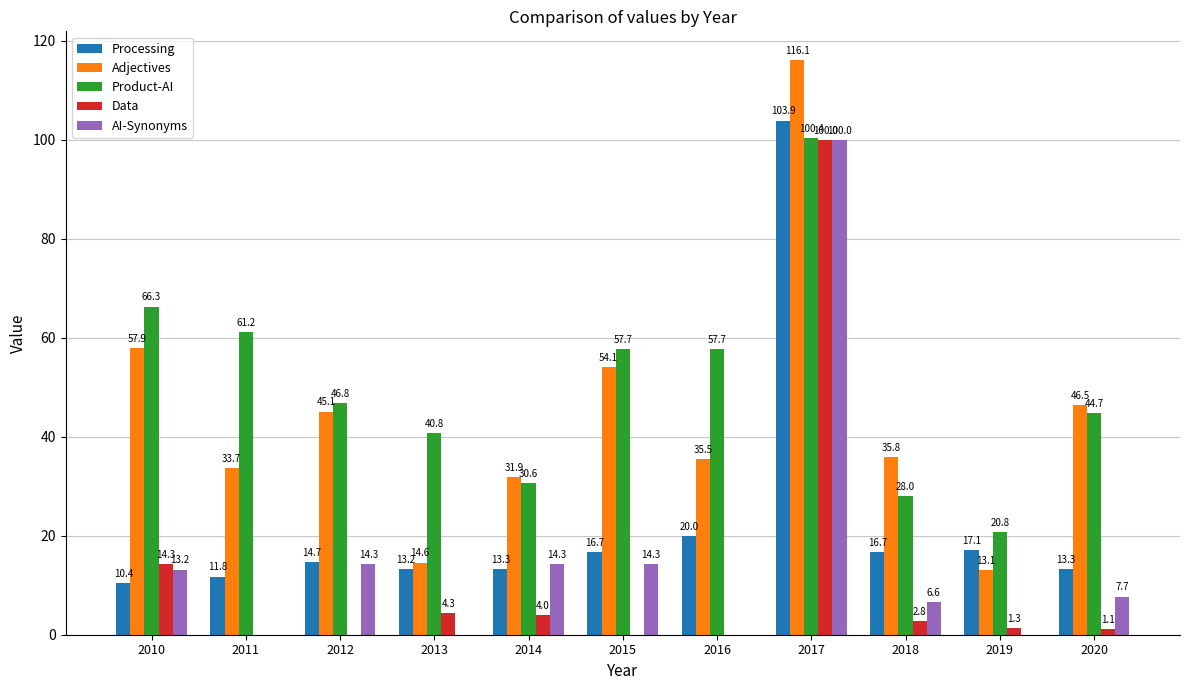

Reading left to right, list all the values displayed in this chart.

Processing: 2010=10.4	2011=11.8	2012=14.7	2013=13.2	2014=13.3	2015=16.7	2016=20.0	2017=103.9	2018=16.7	2019=17.1	2020=13.3
Adjectives: 2010=57.9	2011=33.7	2012=45.1	2013=14.6	2014=31.9	2015=54.1	2016=35.5	2017=116.1	2018=35.8	2019=13.1	2020=46.5
Product-AI: 2010=66.3	2011=61.2	2012=46.8	2013=40.8	2014=30.6	2015=57.7	2016=57.7	2017=100.4	2018=28.0	2019=20.8	2020=44.7
Data: 2010=14.3	2011=0.0	2012=0.0	2013=4.3	2014=4.0	2015=0.0	2016=0.0	2017=100.0	2018=2.8	2019=1.3	2020=1.1
AI-Synonyms: 2010=13.2	2011=0.0	2012=14.3	2013=0.0	2014=14.3	2015=14.3	2016=0.0	2017=100.0	2018=6.6	2019=0.0	2020=7.7